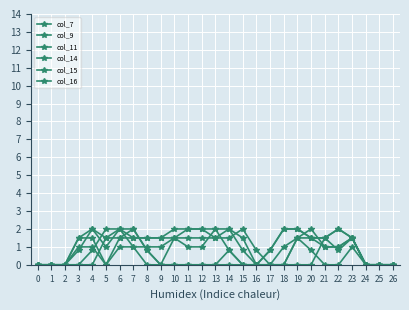

Does the chart display data point markers on the line(s)?

Yes